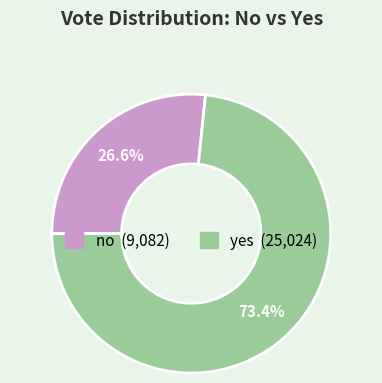

Is it true that yes is 88% of the pie?

False